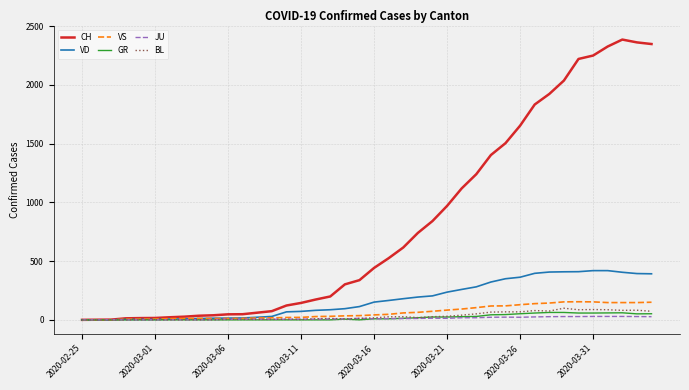

What is the maximum value shown in the chart?

2386